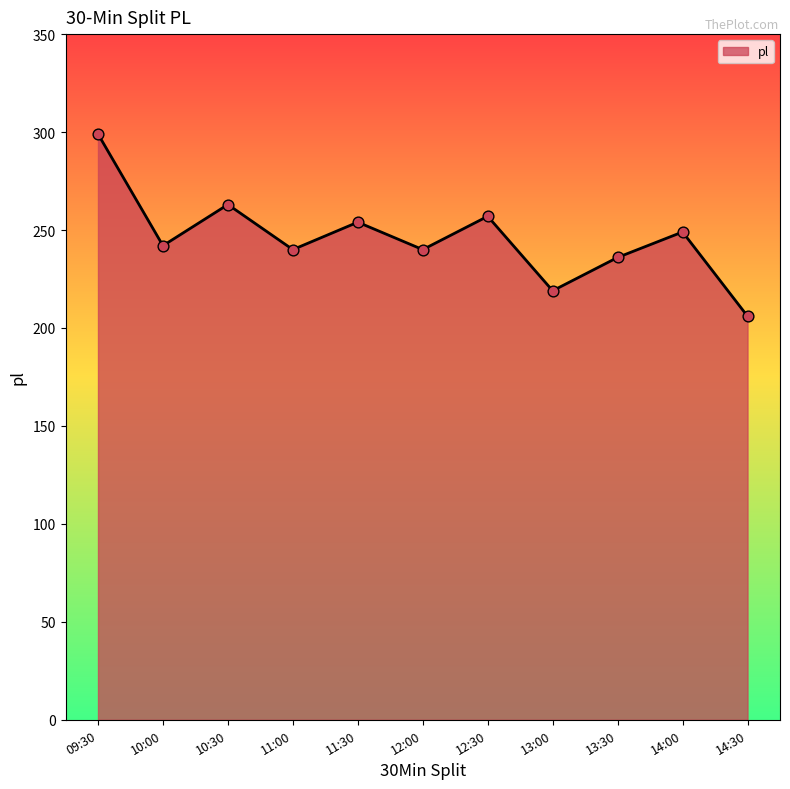

Approximately how many times larger is the value at 12:00 compared to 12:30?

0.9